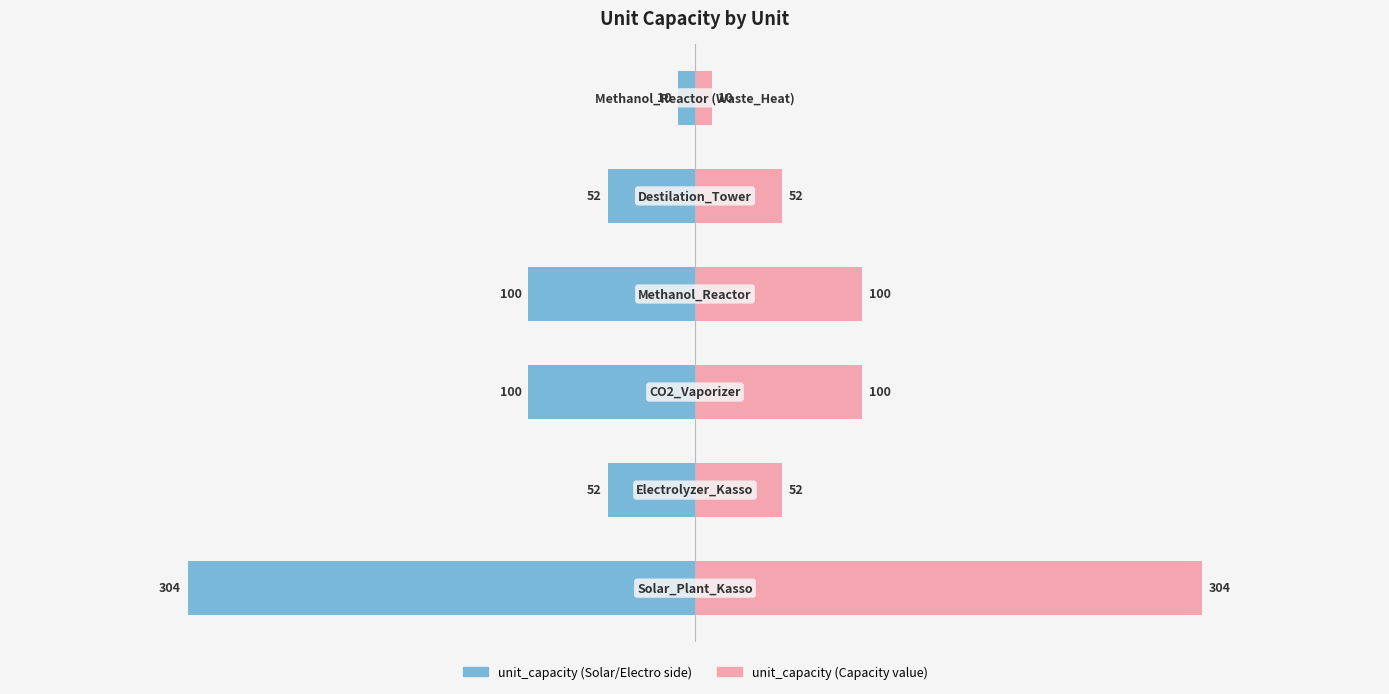

Which series has the largest total across all categories?

unit_capacity (right)